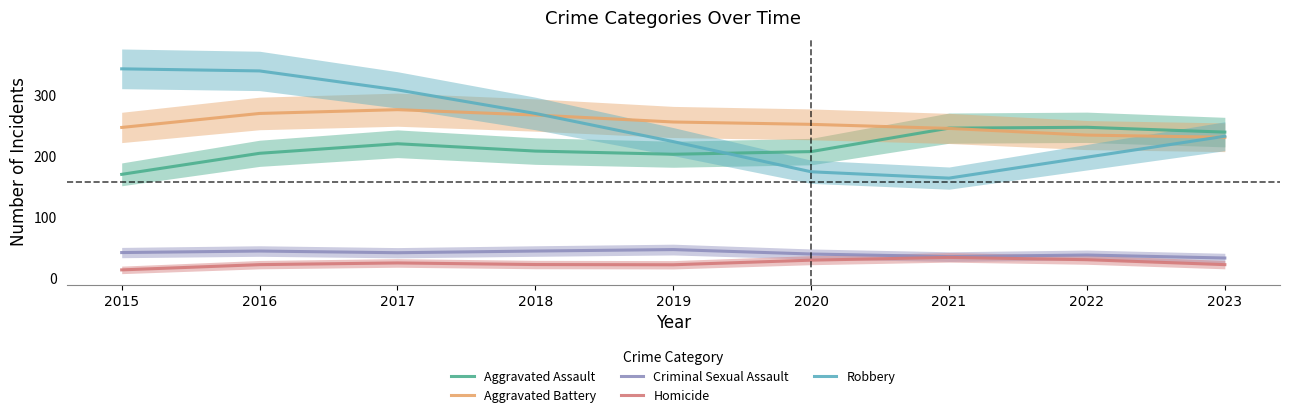

How many series are shown in this chart?

5